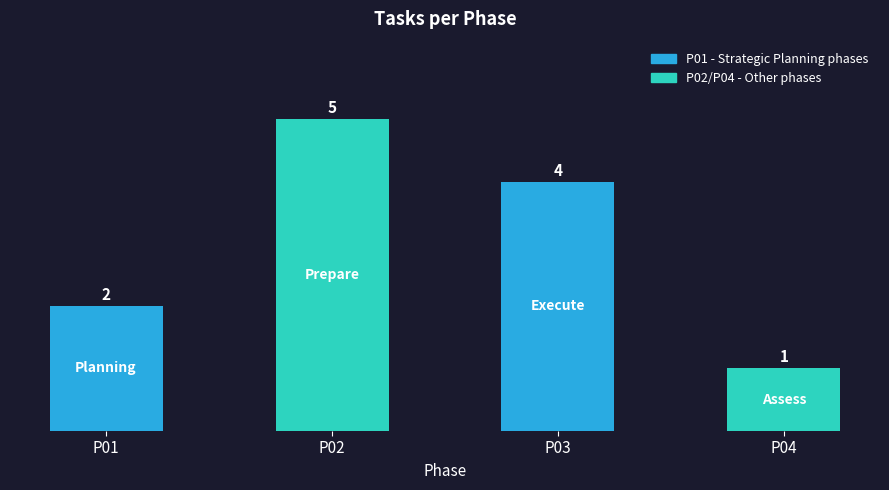

What is the smallest value displayed?

1